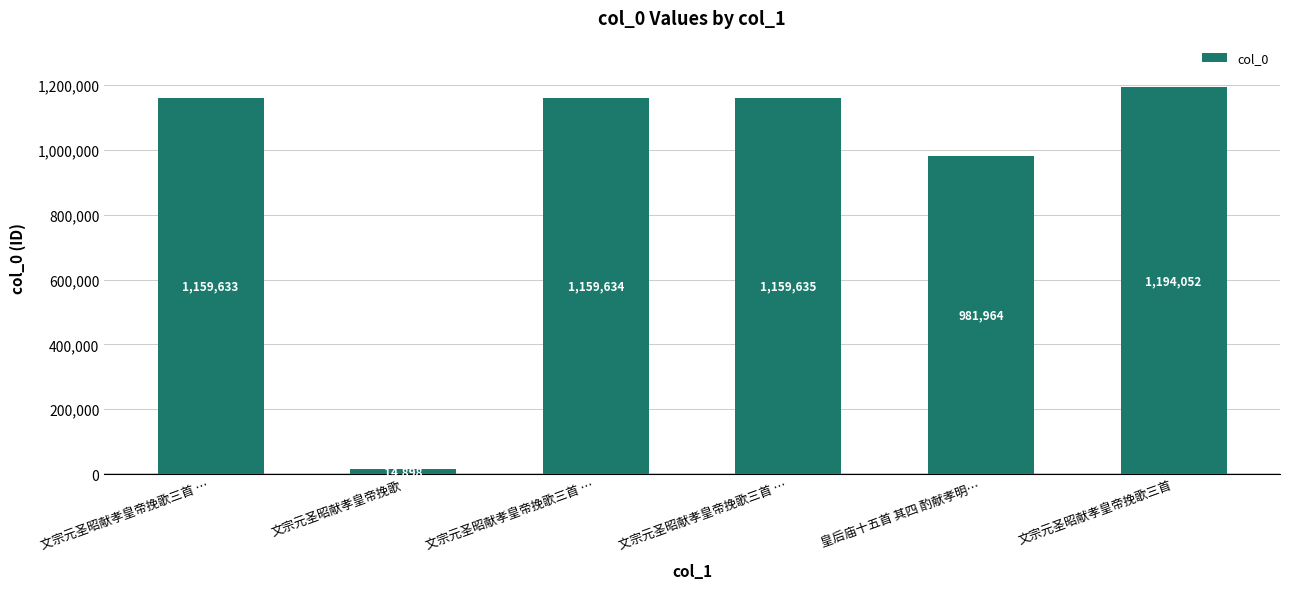

Reading left to right, transcribe all the data shown in this chart.

文宗元圣昭献孝皇帝挽歌三首 …=1159633	文宗元圣昭献孝皇帝挽歌=14898	文宗元圣昭献孝皇帝挽歌三首 …=1159634	文宗元圣昭献孝皇帝挽歌三首 …=1159635	皇后庙十五首 其四 酌献孝明…=981964	文宗元圣昭献孝皇帝挽歌三首=1194052